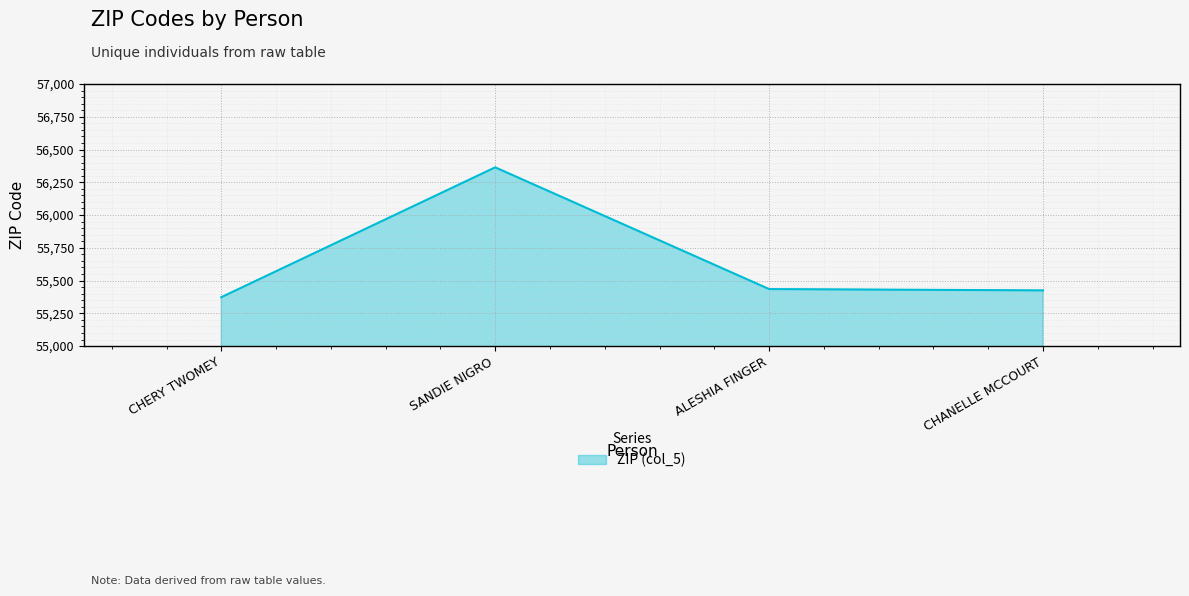

Between CHERY TWOMEY and ALESHIA FINGER, which is larger?

ALESHIA FINGER